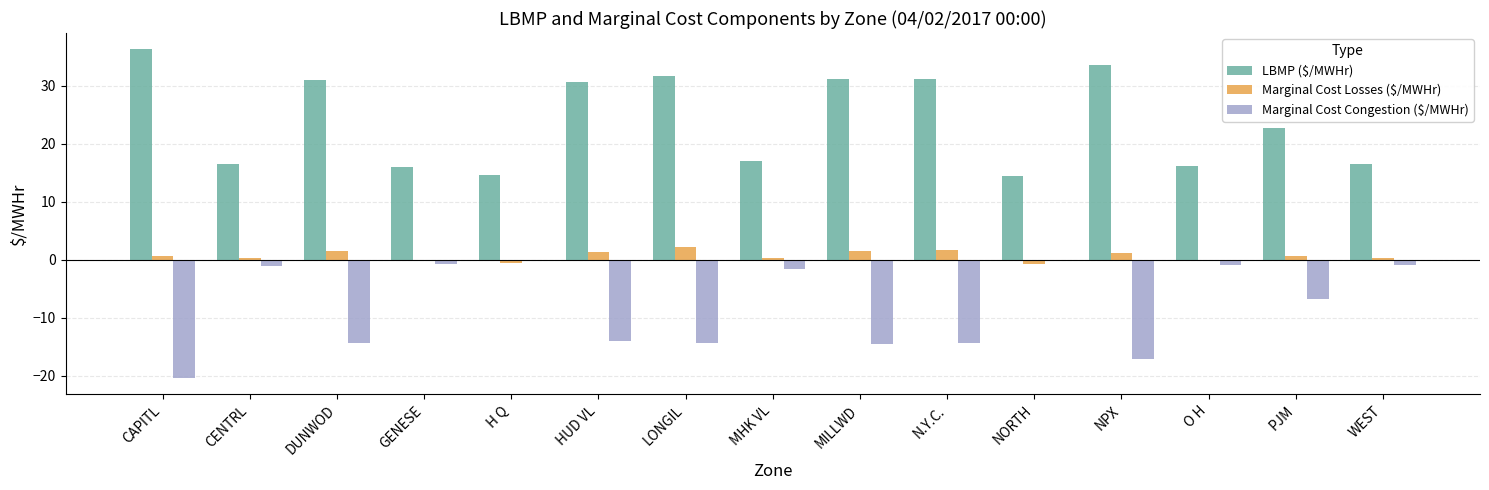

The LBMP ($/MWHr) series shows 14.2 at PJM. True or false?

False